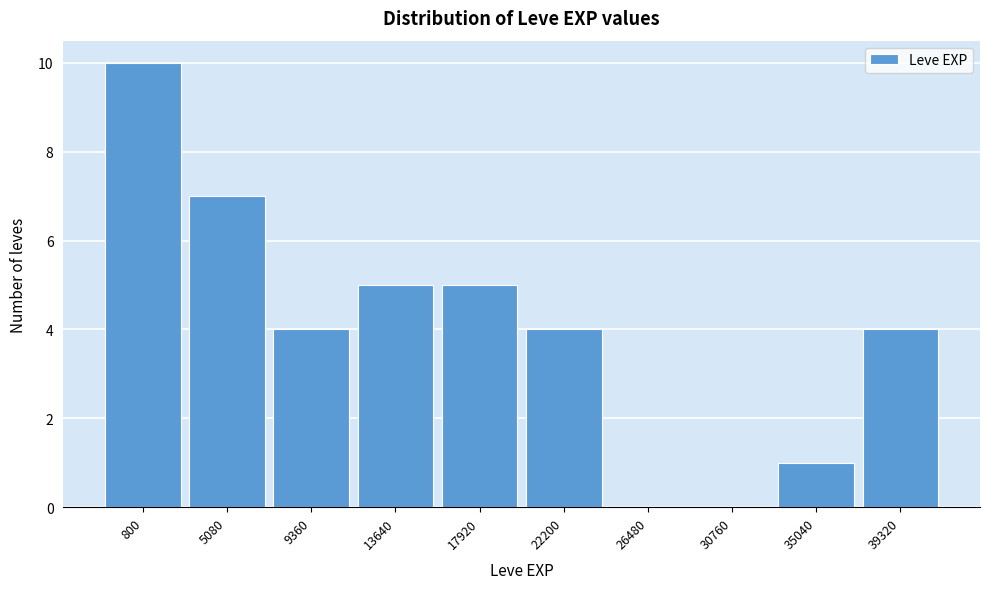

Reading left to right, what are all the values shown in this chart?

800=10	5080=7	9360=4	13640=5	17920=5	22200=4	26480=0	30760=0	35040=1	39320=4